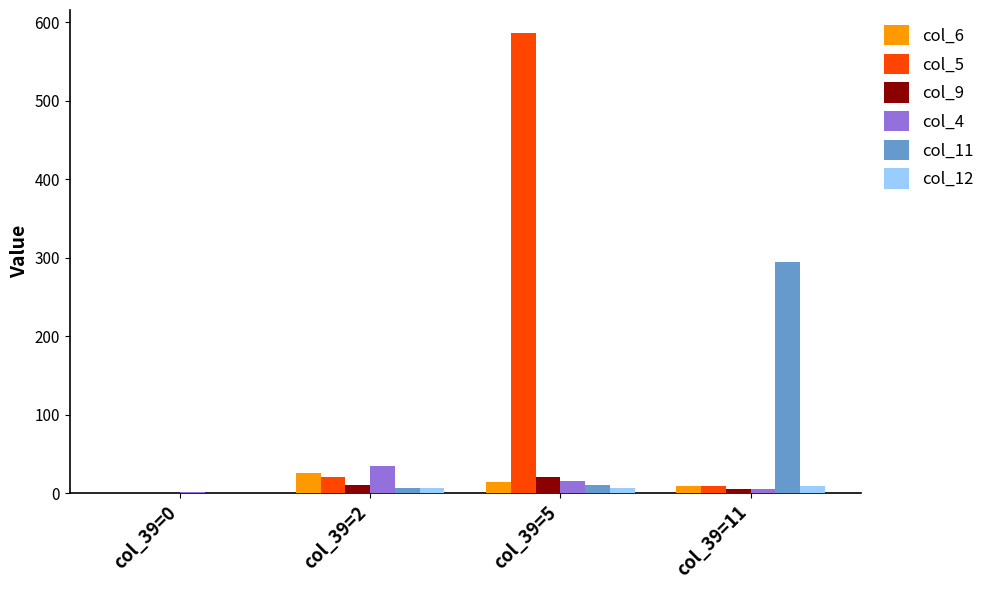

What is the greatest value displayed?

586